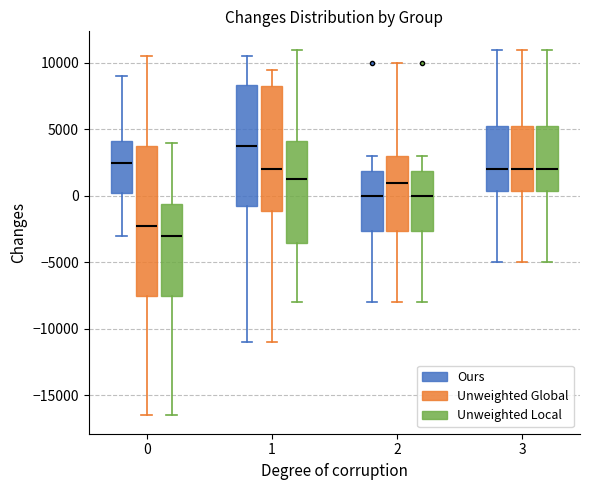

Reading left to right, transcribe this box plot: for each box, give where its median line is, the range the box spans, and where its two whiskers end, as read against the y-axis. The values are not printed on the chart, so give them approximately, as read against the axis.

0 (Ours): median 2500, box 500 to 4000, whiskers -3000 to 9000
0 (Unweighted Global): median -2000, box -7500 to 4000, whiskers -16500 to 10500
0 (Unweighted Local): median -3000, box -7500 to -500, whiskers -16500 to 4000
1 (Ours): median 4000, box -500 to 8500, whiskers -11000 to 10500
1 (Unweighted Global): median 2000, box -1000 to 8500, whiskers -11000 to 9500
1 (Unweighted Local): median 1500, box -3500 to 4000, whiskers -8000 to 11000
2 (Ours): median 0, box -2500 to 2000, whiskers -8000 to 3000
2 (Unweighted Global): median 1000, box -2500 to 3000, whiskers -8000 to 10000
2 (Unweighted Local): median 0, box -2500 to 2000, whiskers -8000 to 3000
3 (Ours): median 2000, box 500 to 5500, whiskers -5000 to 11000
3 (Unweighted Global): median 2000, box 500 to 5500, whiskers -5000 to 11000
3 (Unweighted Local): median 2000, box 500 to 5500, whiskers -5000 to 11000